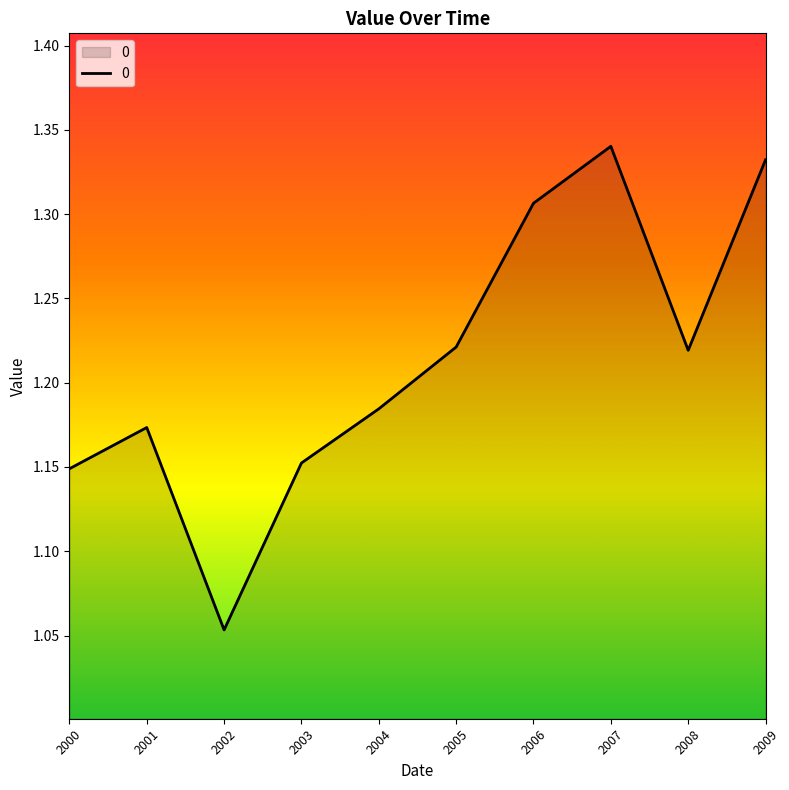

How many lines are shown in the chart?

1